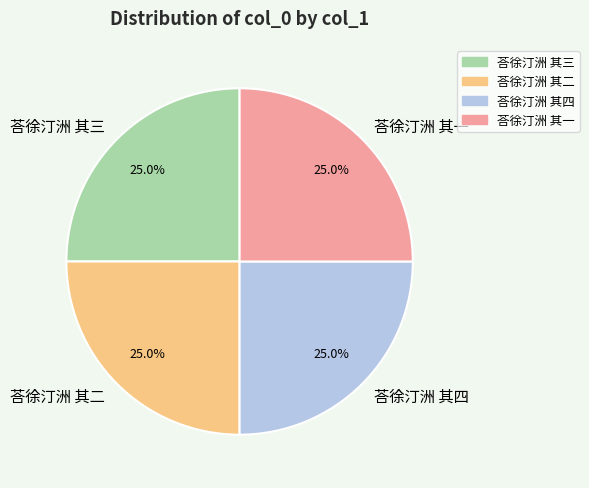

Does 荅徐汀洲 其一 account for over 50% of the chart?

No